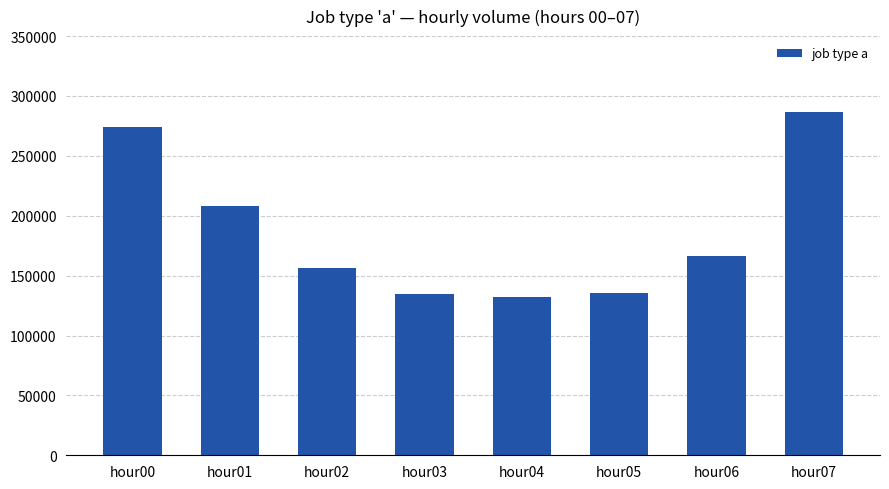

What is the change in value from hour03 to hour06?

+30942